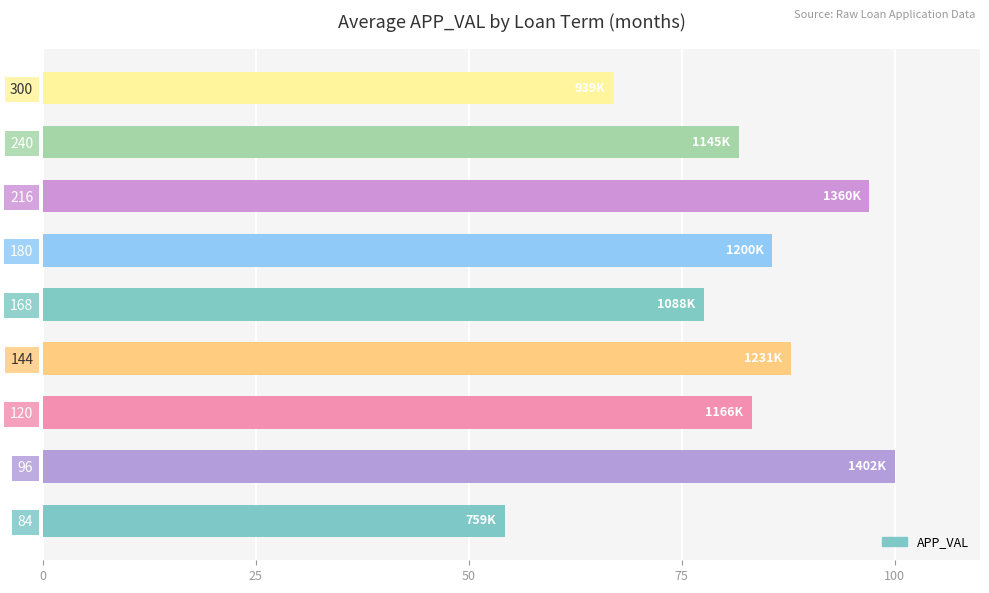

What is the change in value from 144 to 240?

-6.2